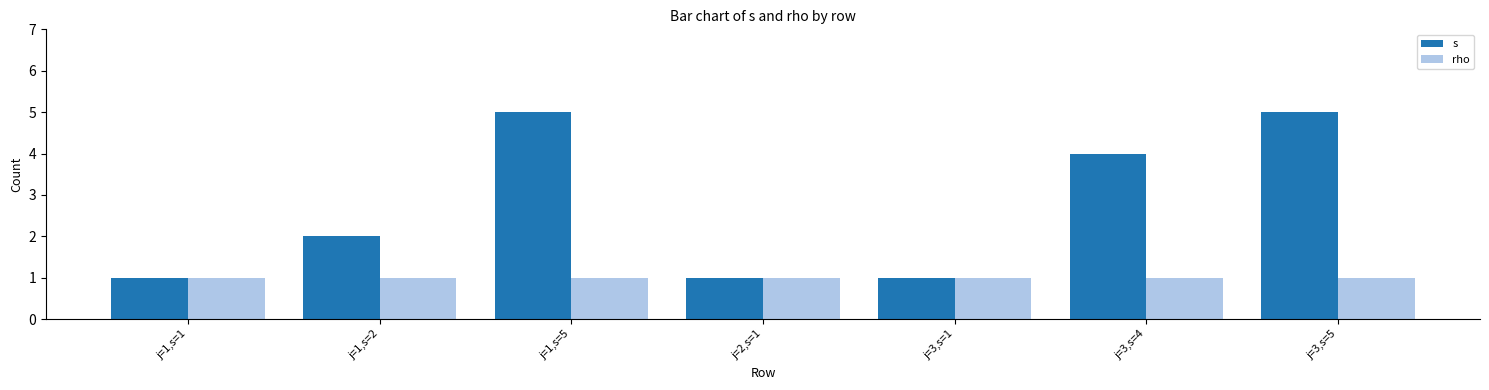

How many groups of bars are there?

7